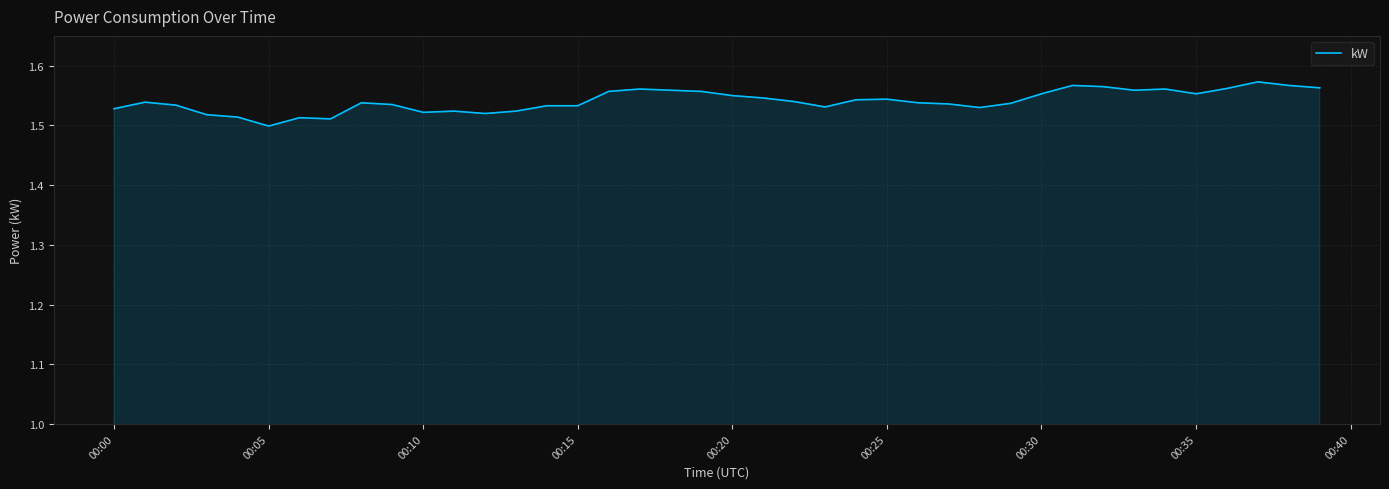

Which label corresponds to the smallest value in the chart?

00:05